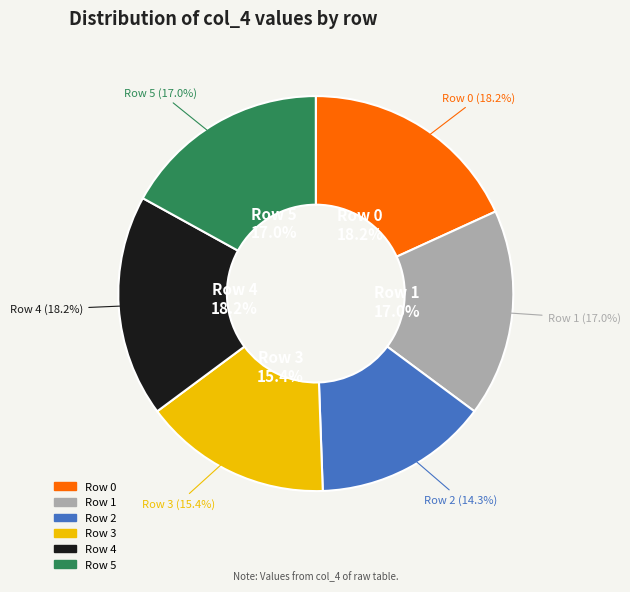

What is the change in value from 1 to 3?

-10.1